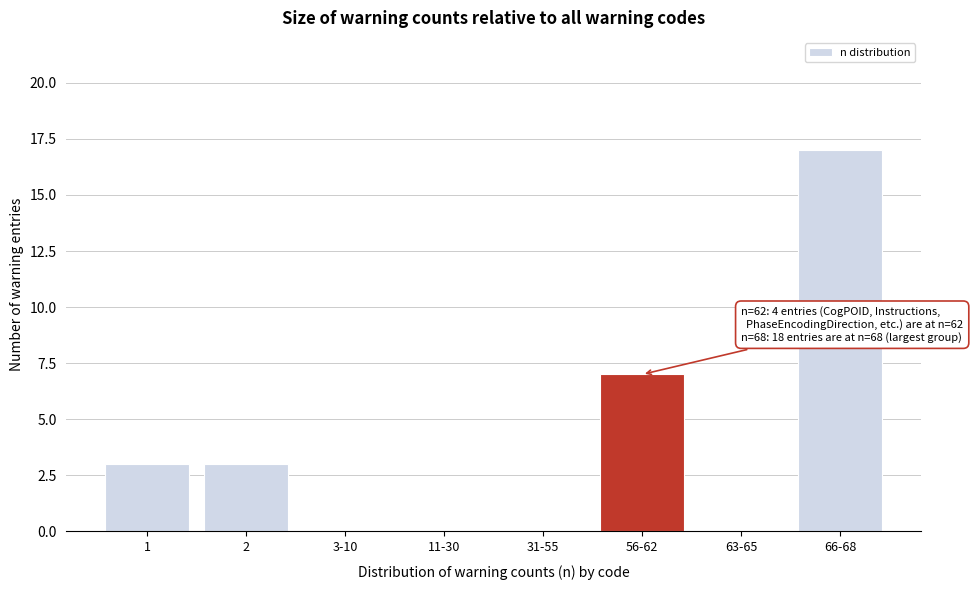

Reading left to right, transcribe all the data shown in this chart.

1=3	2=3	3-10=0	11-30=0	31-55=0	56-62=7	63-65=0	66-68=17